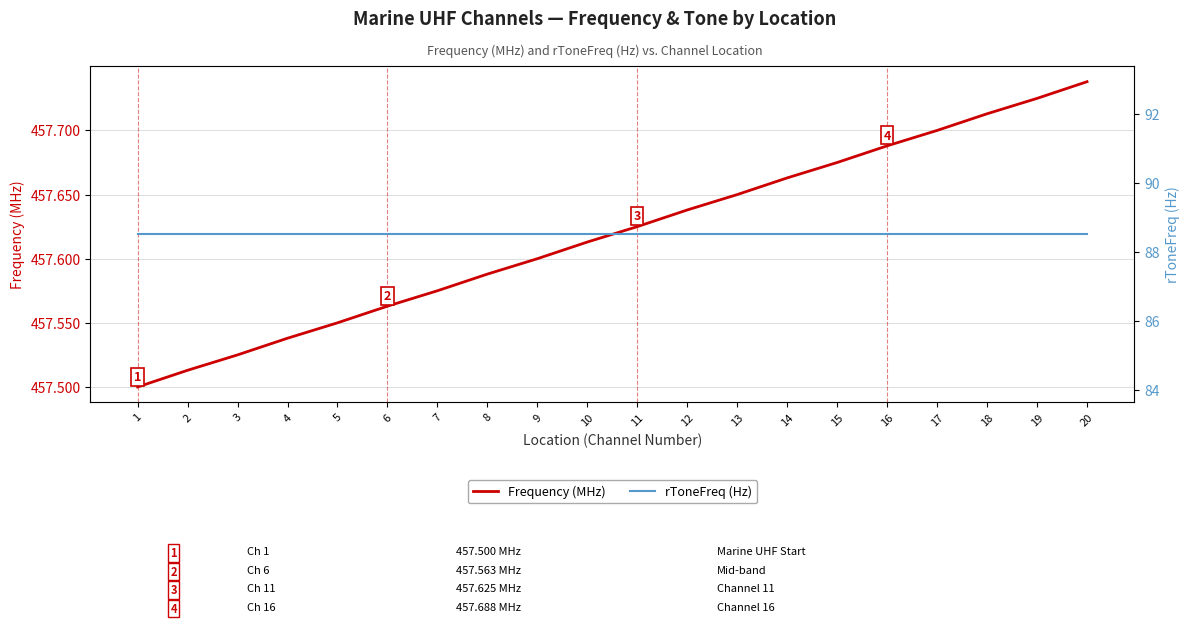

How many data points does each series have?

20